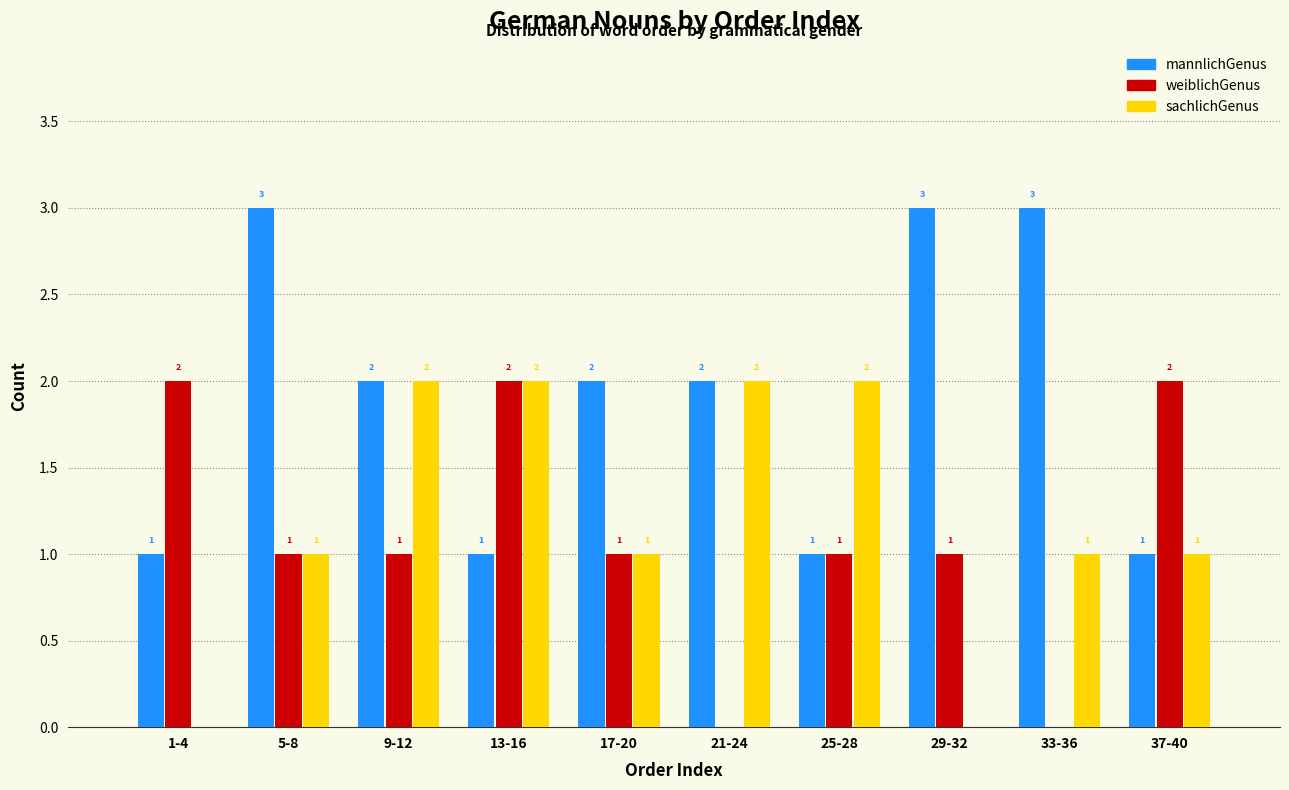

Reading left to right, transcribe all the data shown in this chart.

mannlichGenus: 1-4=1	5-8=3	9-12=2	13-16=1	17-20=2	21-24=2	25-28=1	29-32=3	33-36=3	37-40=1
weiblichGenus: 1-4=2	5-8=1	9-12=1	13-16=2	17-20=1	21-24=0	25-28=1	29-32=1	33-36=0	37-40=2
sachlichGenus: 1-4=0	5-8=1	9-12=2	13-16=2	17-20=1	21-24=2	25-28=2	29-32=0	33-36=1	37-40=1